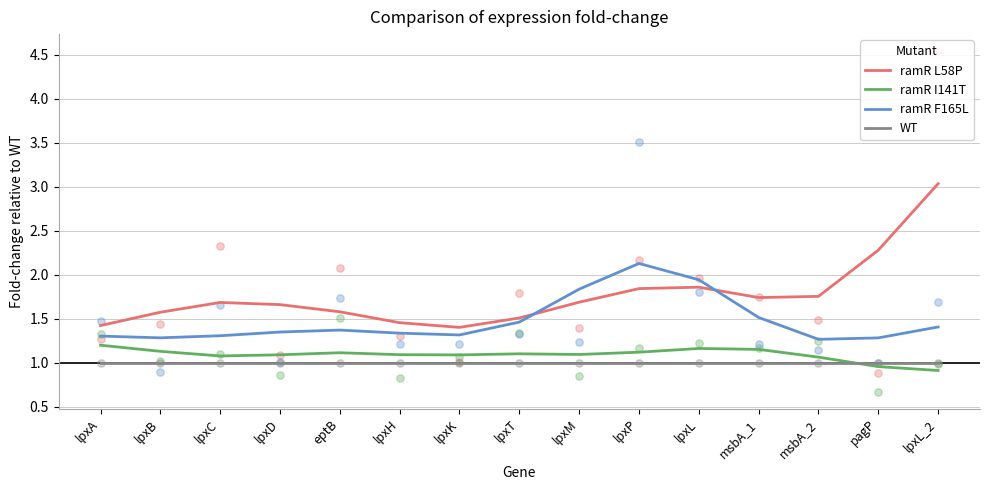

Which series reaches the maximum Y coordinate?

ramR L58P